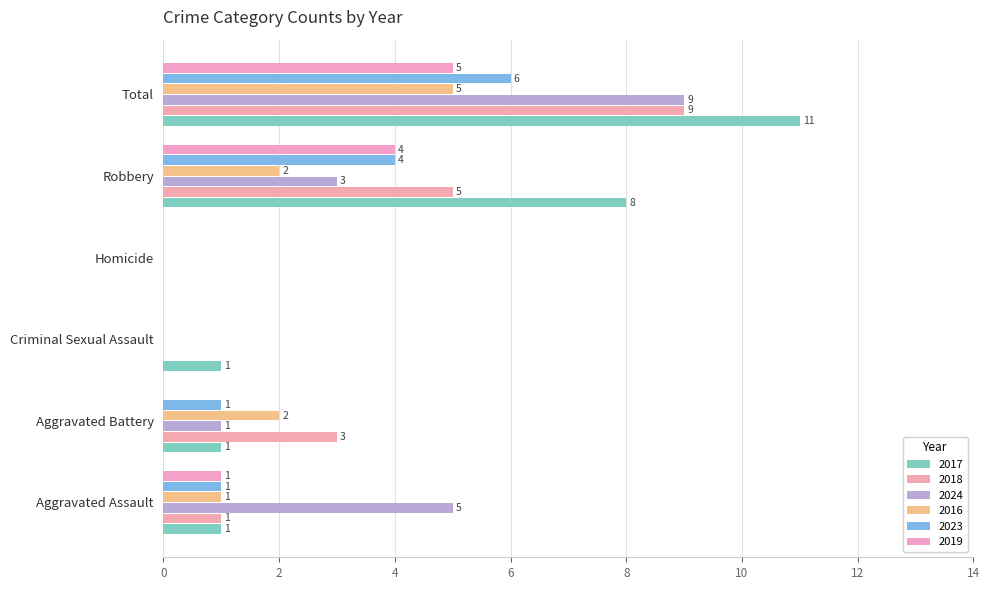

How many categories are shown in the chart?

6